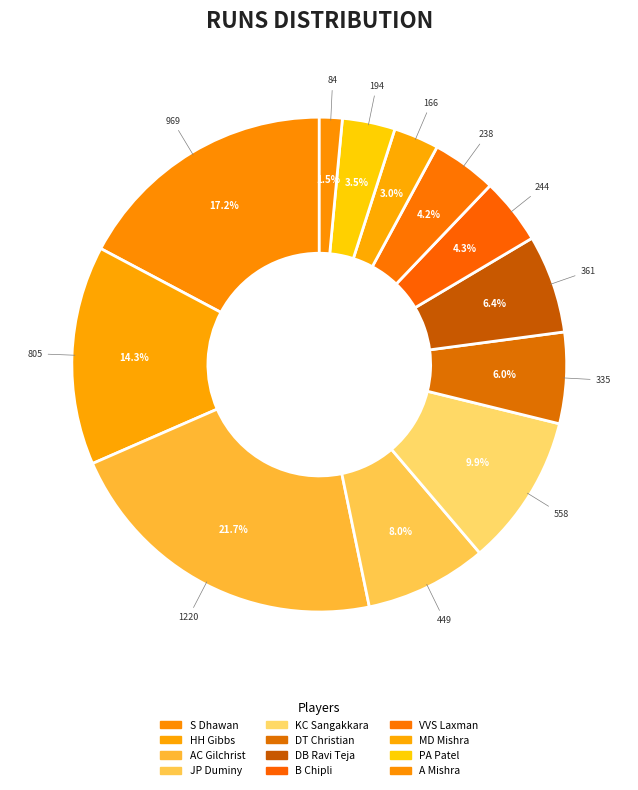

Count the number of slices in the pie.

12